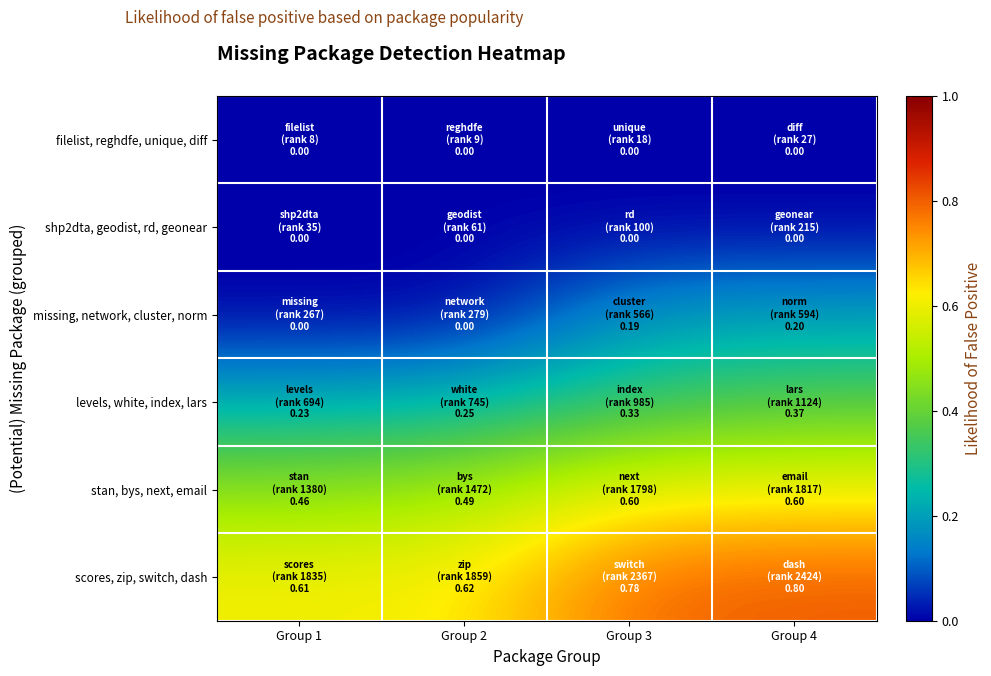

List the series in order of their peak value, highest first.

scores, zip, switch, dash, stan, bys, next, email, levels, white, index, lars, missing, network, cluster, norm, filelist, reghdfe, unique, diff, shp2dta, geodist, rd, geonear